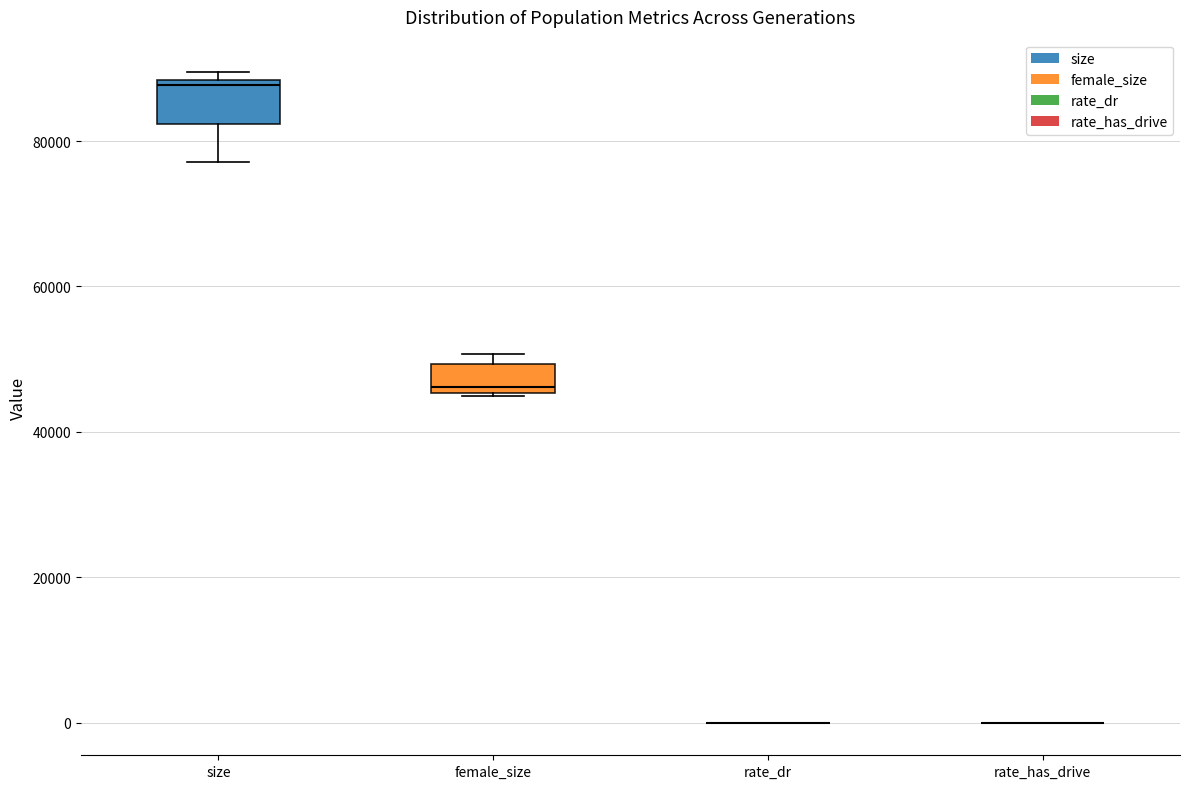

Reading left to right, transcribe this box plot: for each box, give where its median line is, the range the box spans, and where its two whiskers end, as read against the y-axis. The values are not printed on the chart, so give them approximately, as read against the axis.

size: median 88000 (just below the box's upper edge), box 82000 to 88000, whiskers 78000 to 90000
female_size: median 46000 (just above the box's lower edge), box 46000 to 50000, whiskers 44000 to 50000 (just above the box's upper edge)
rate_dr: box collapsed to a line at 0, whiskers 0 to 0
rate_has_drive: box collapsed to a line at 0, whiskers 0 to 0